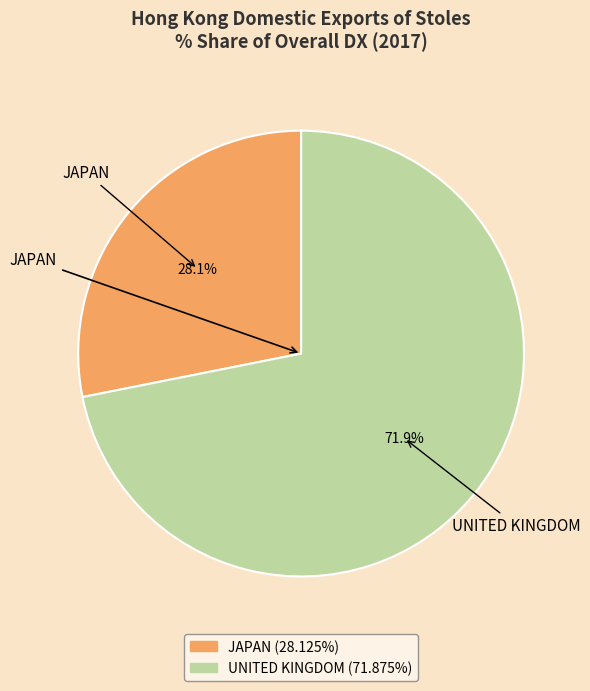

Rank the categories by value from lowest to highest.

JAPAN, UNITED KINGDOM